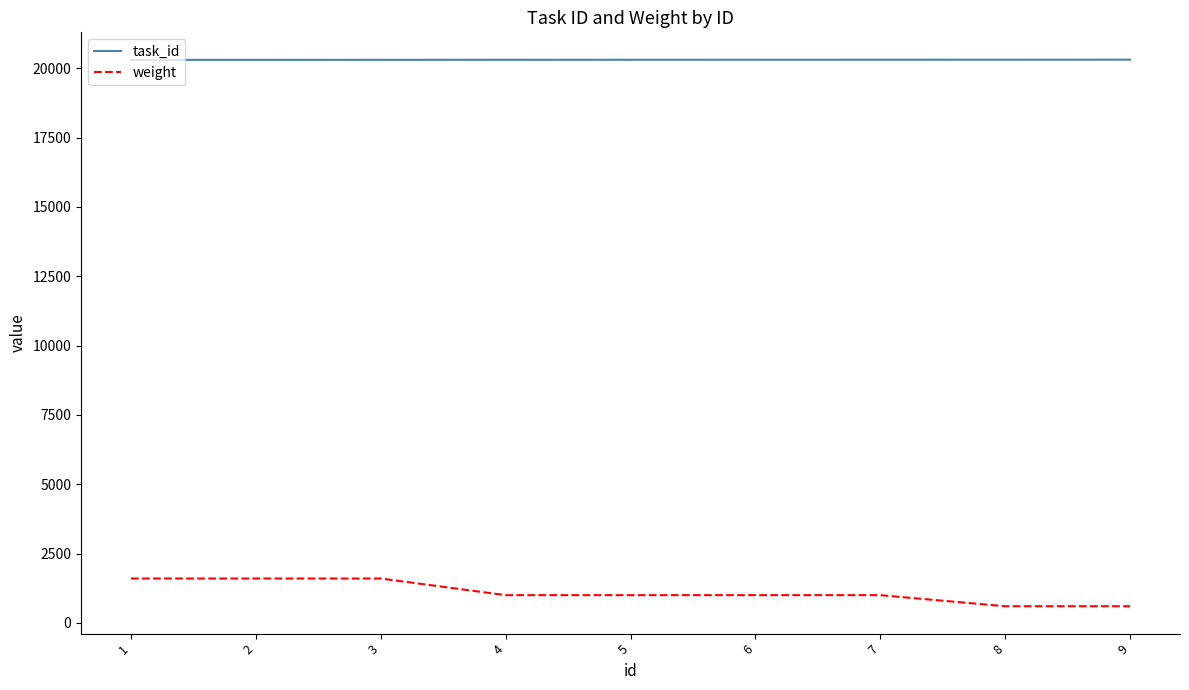

Where does the weight series first go above 1000?

1